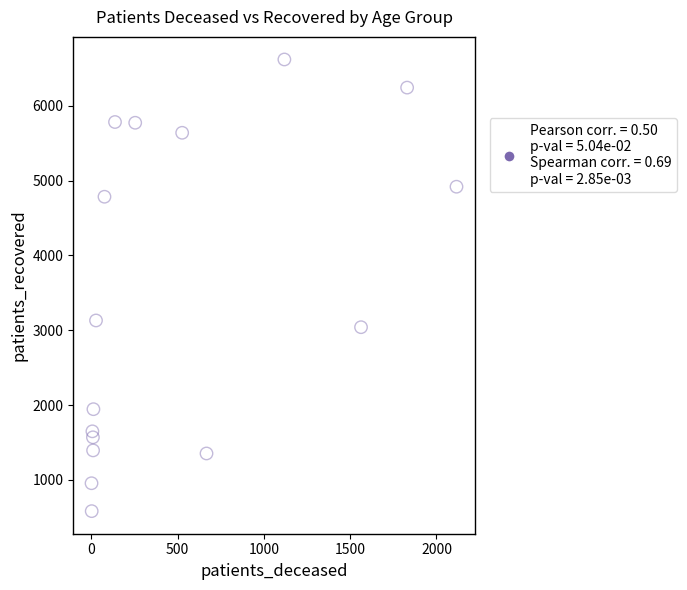

What Y value in the scatter plot is closest to 3601?

3131